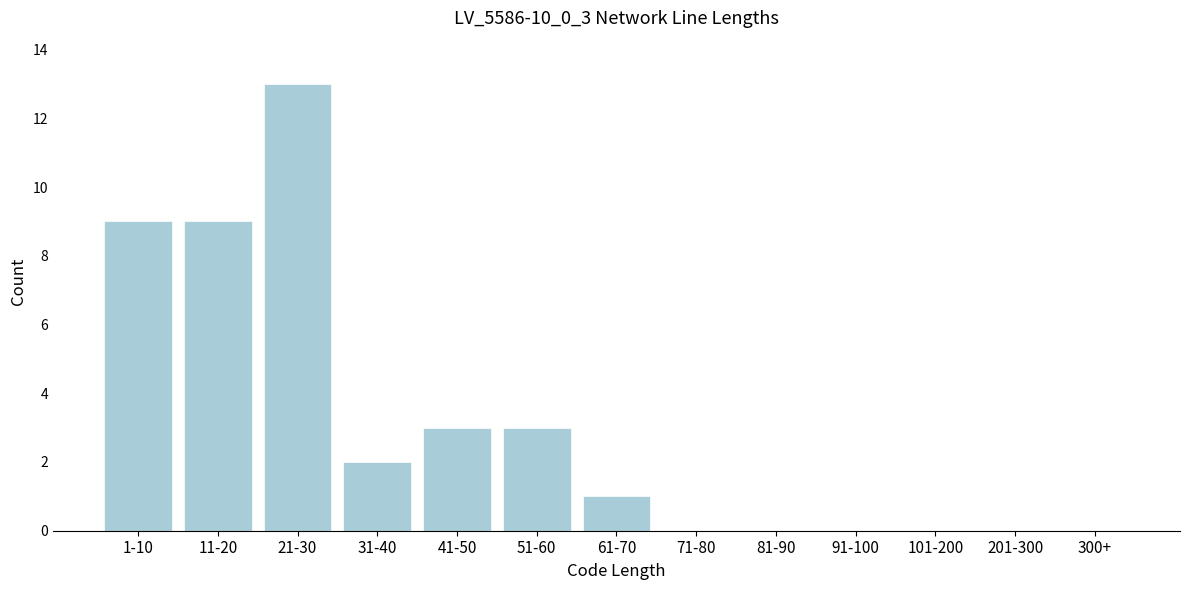

Reading left to right, extract all data points from this chart.

1-10=9	11-20=9	21-30=13	31-40=2	41-50=3	51-60=3	61-70=1	71-80=0	81-90=0	91-100=0	101-200=0	201-300=0	300+=0